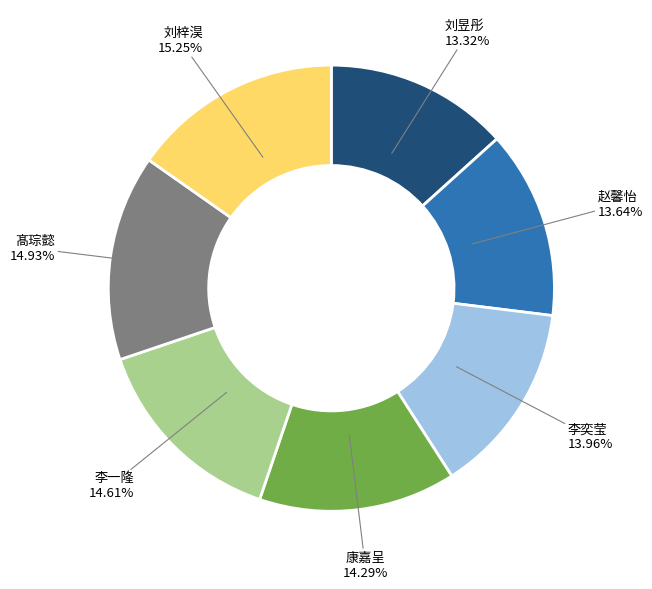

To the nearest percent, what portion does 刘昱彤 represent?

13%